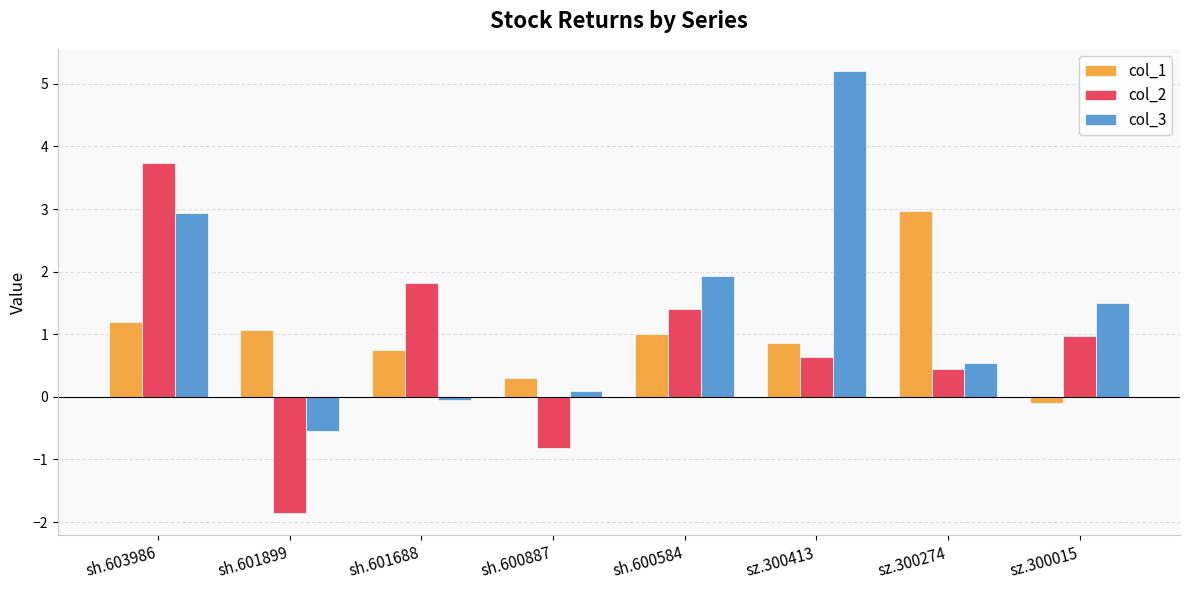

Read the col_1 value at sh.600584.

1.0